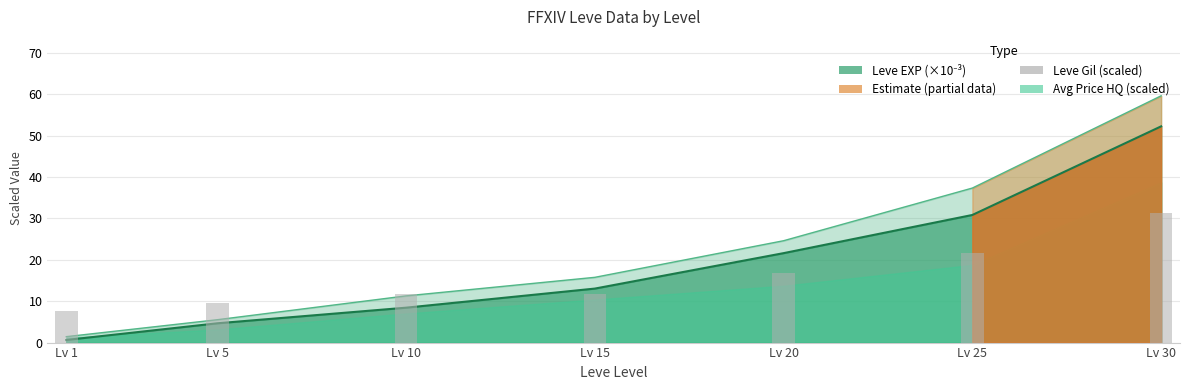

Are the bars horizontal?

No